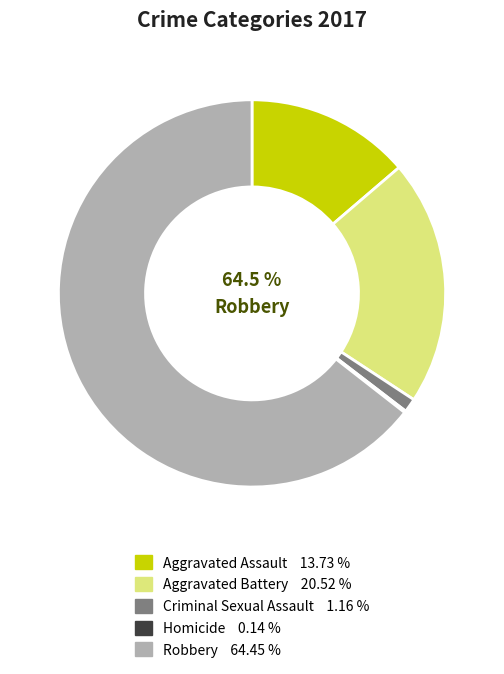

Between Criminal Sexual Assault and Homicide, which is larger?

Criminal Sexual Assault